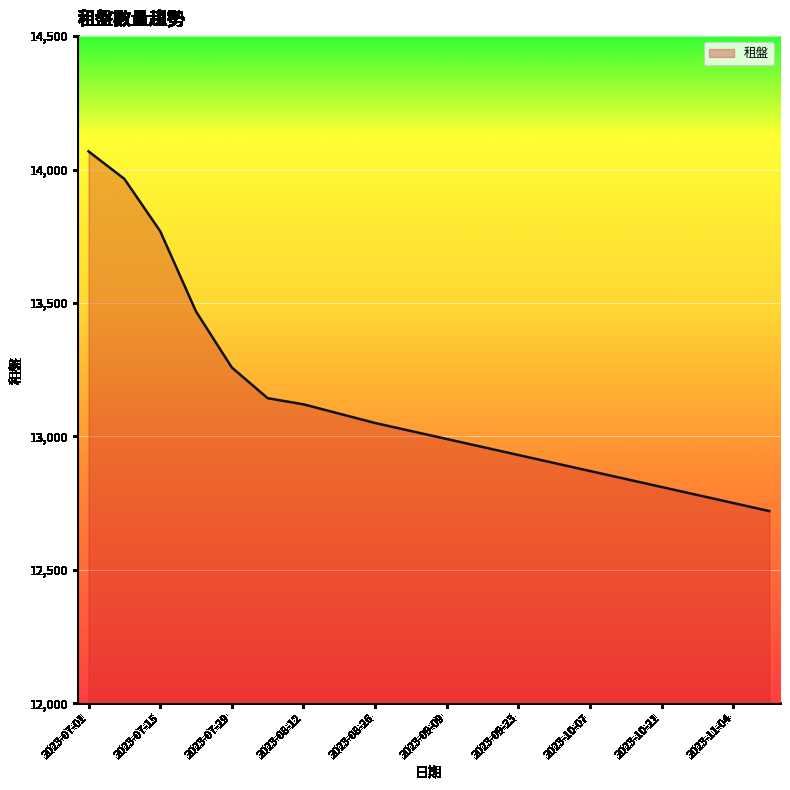

What is the difference between the maximum and minimum values?

1348